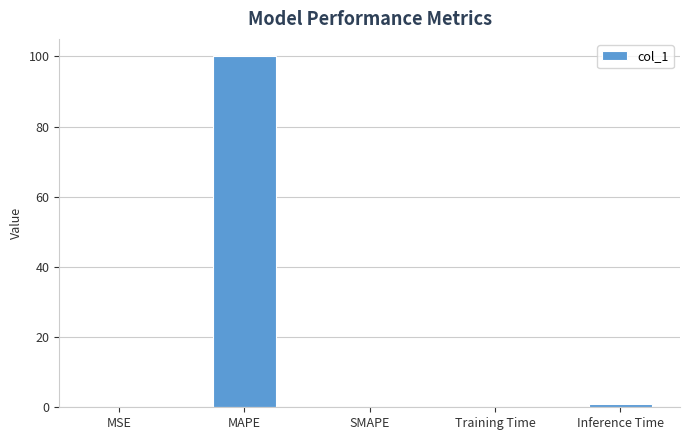

What is the greatest value displayed?

100.0